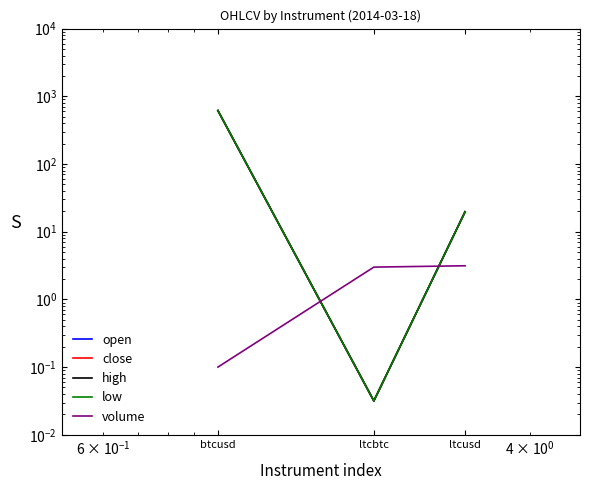

What is the difference between the maximum and second lowest values in the volume series?

0.1